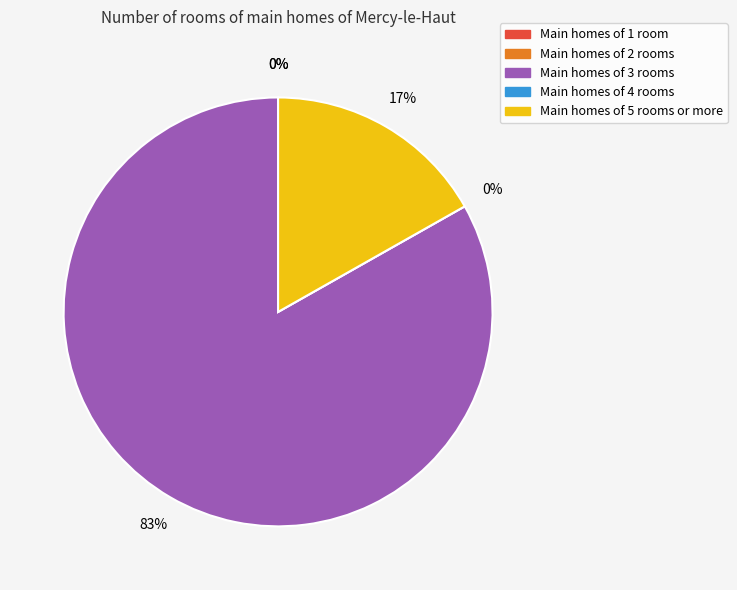

Is there any slice that represents more than half of the pie?

Yes